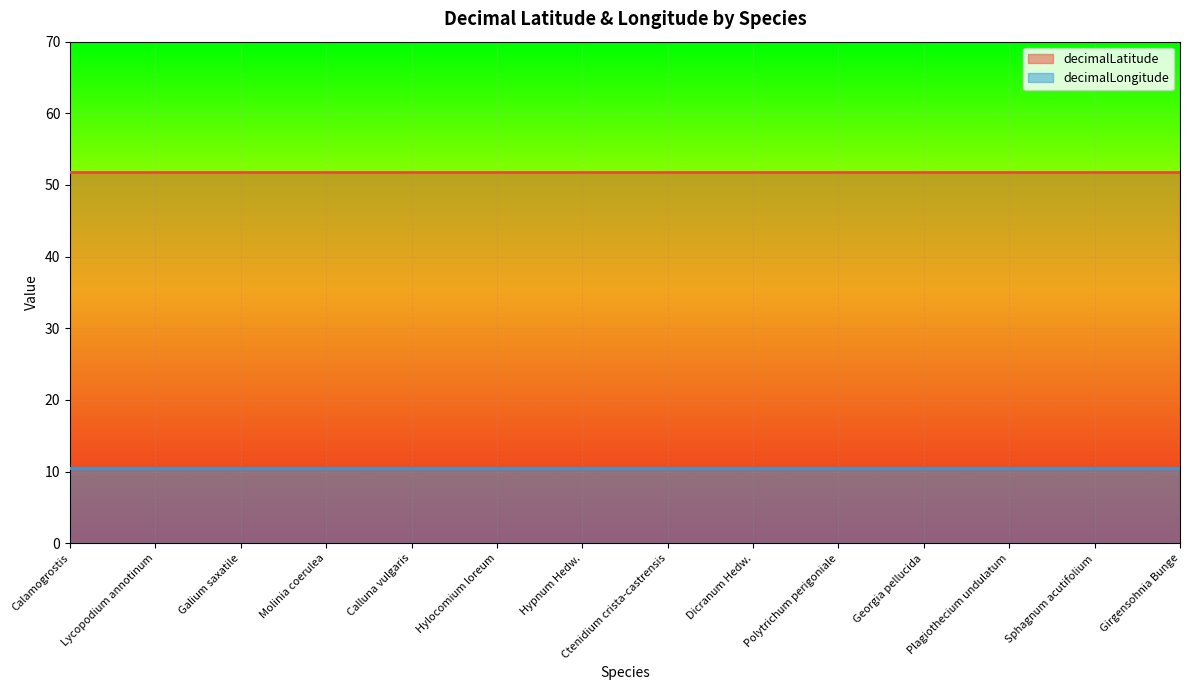

List the labels in order of decimalLatitude value, largest first.

Calamogrostis, Lycopodium annotinum, Galium saxatile, Molinia coerulea, Calluna vulgaris, Hylocomium loreum, Hypnum Hedw., Ctenidium crista-castrensis, Dicranum Hedw., Polytrichum perigoniale, Georgia pellucida, Plagiothecium undulatum, Sphagnum acutifolium, Girgensohnia Bunge